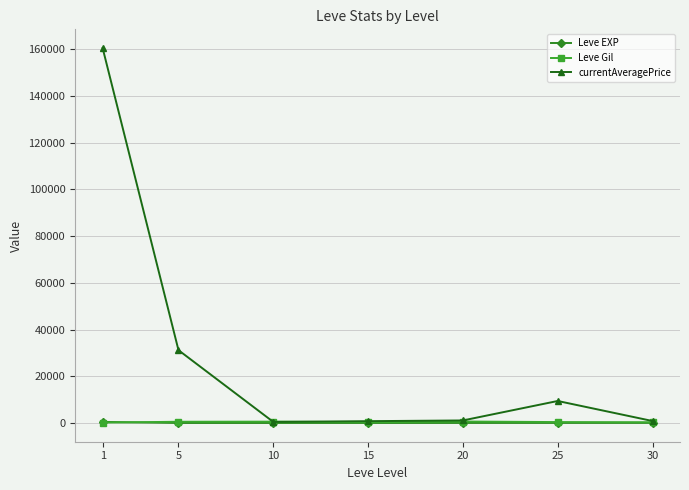

Is the value of currentAveragePrice at 1 greater than the value of Leve Gil at 1?

Yes